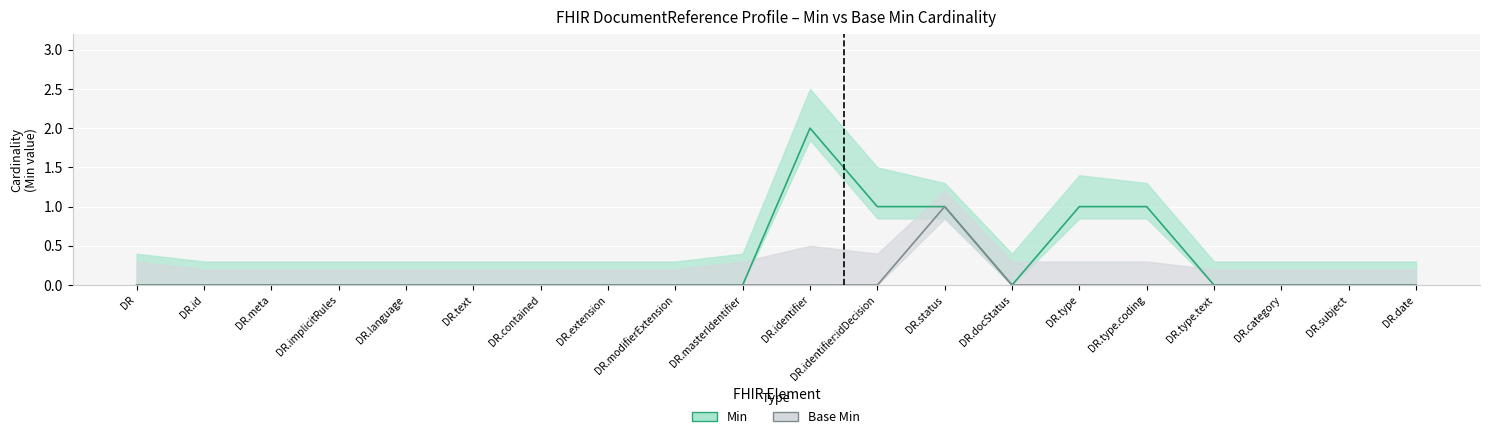

Rank the series by their maximum value, from lowest to highest.

Base Min, Min